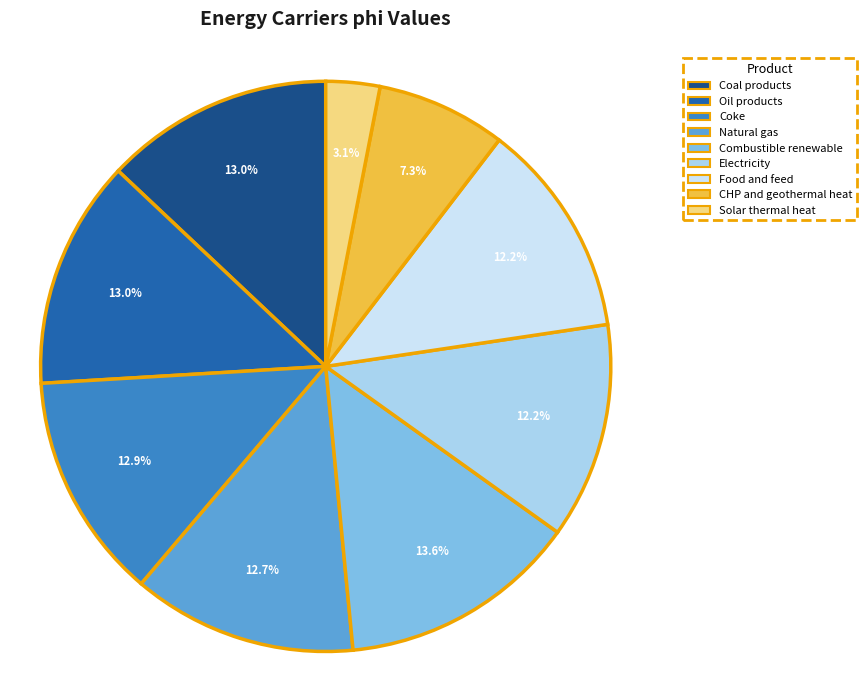

Which has a higher value, Solar thermal heat or CHP and geothermal heat?

CHP and geothermal heat